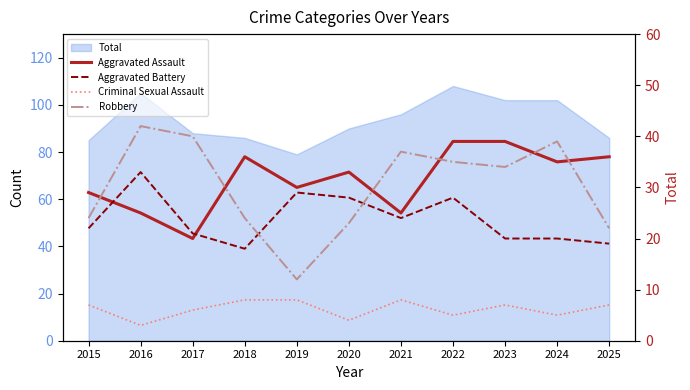

List the labels in order of Robbery value, smallest first.

2019, 2025, 2020, 2015, 2018, 2023, 2022, 2021, 2024, 2017, 2016